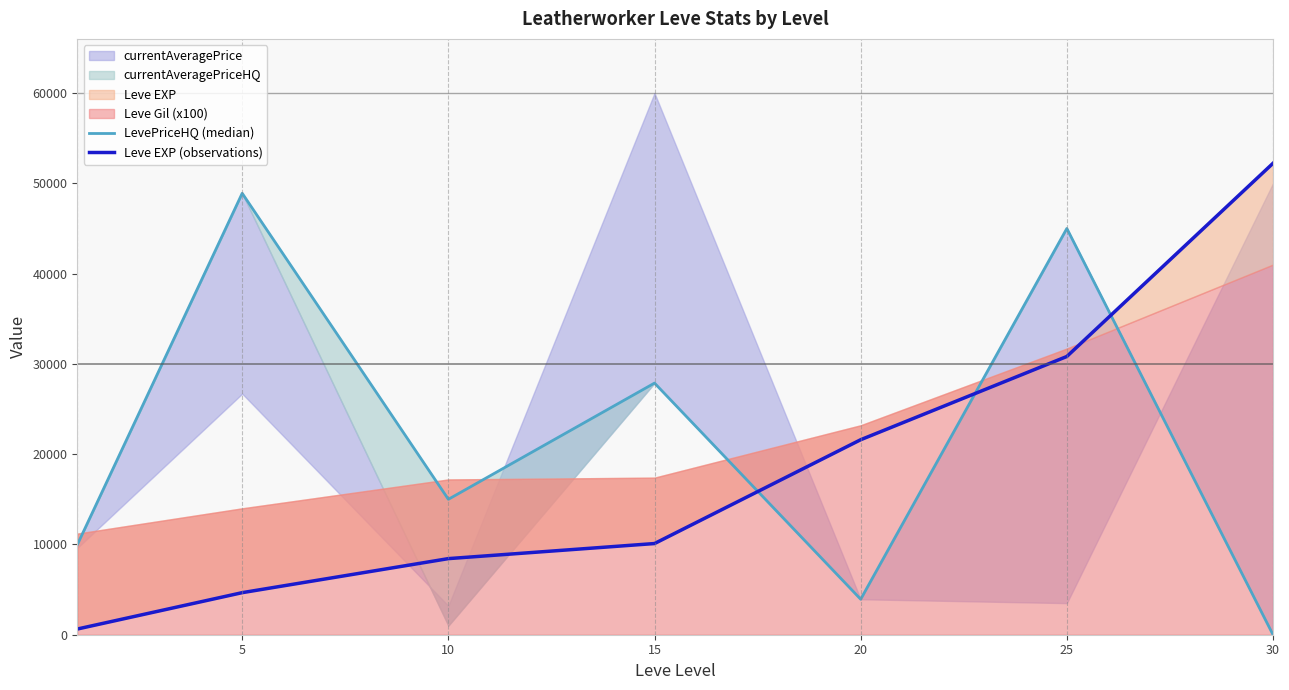

At how many categories does at least one series exceed 10975?

6